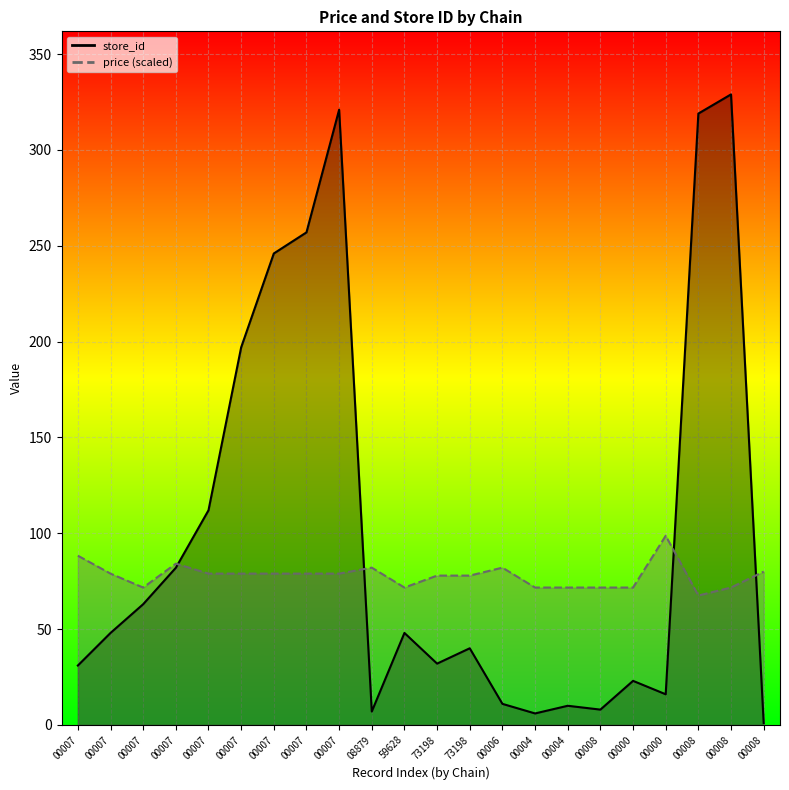

Which series ends up on top after the final intersection of price and store_id?

price